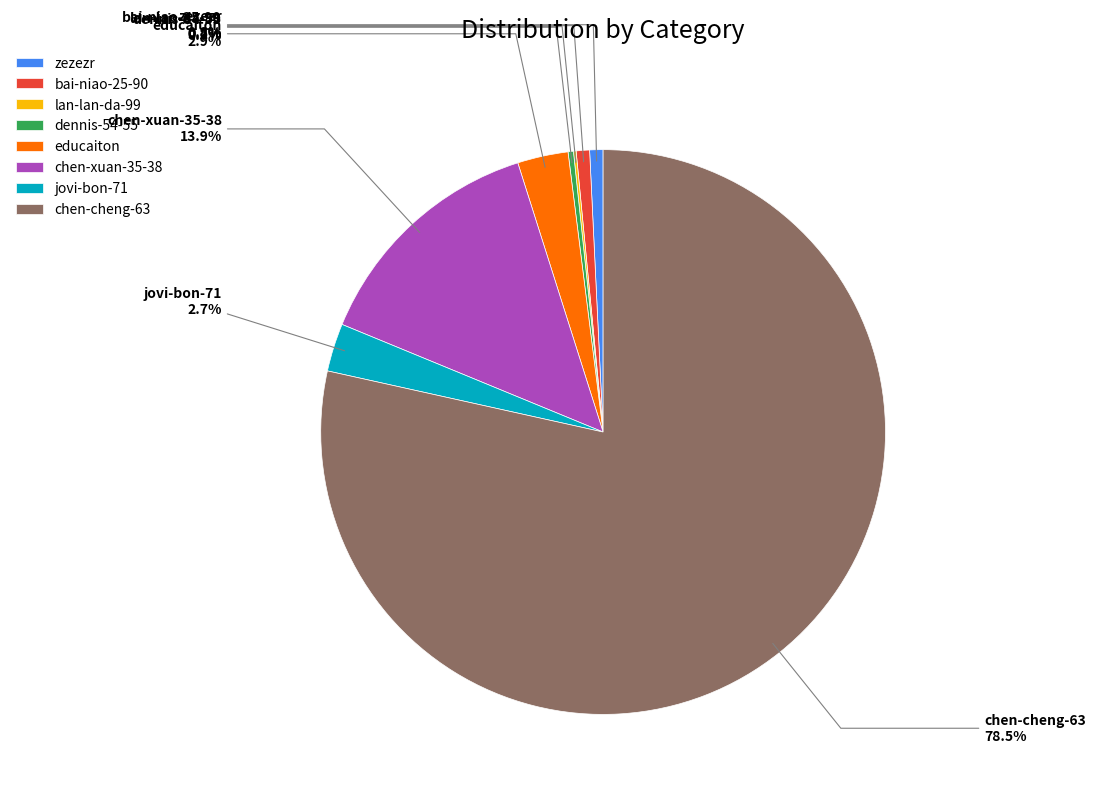

Which slice is the largest?

chen-cheng-63